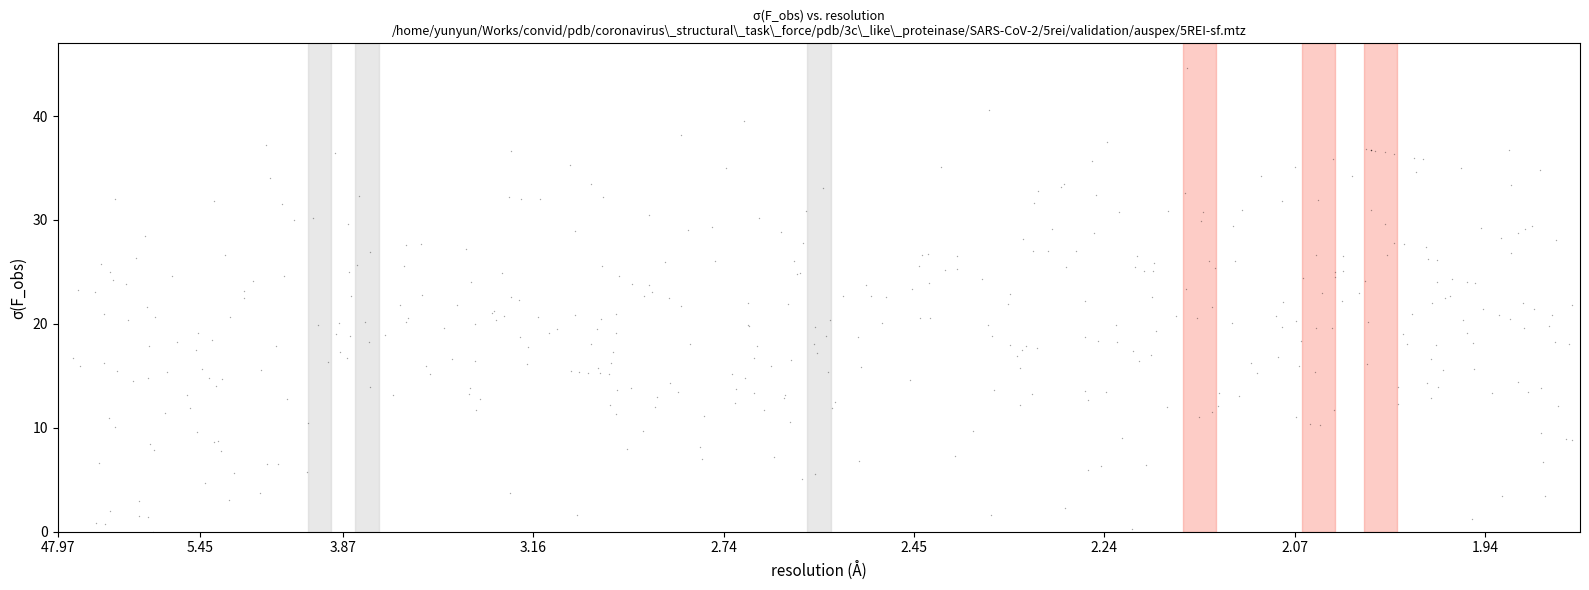

What is the range of Y values (max minus min)?

44.6